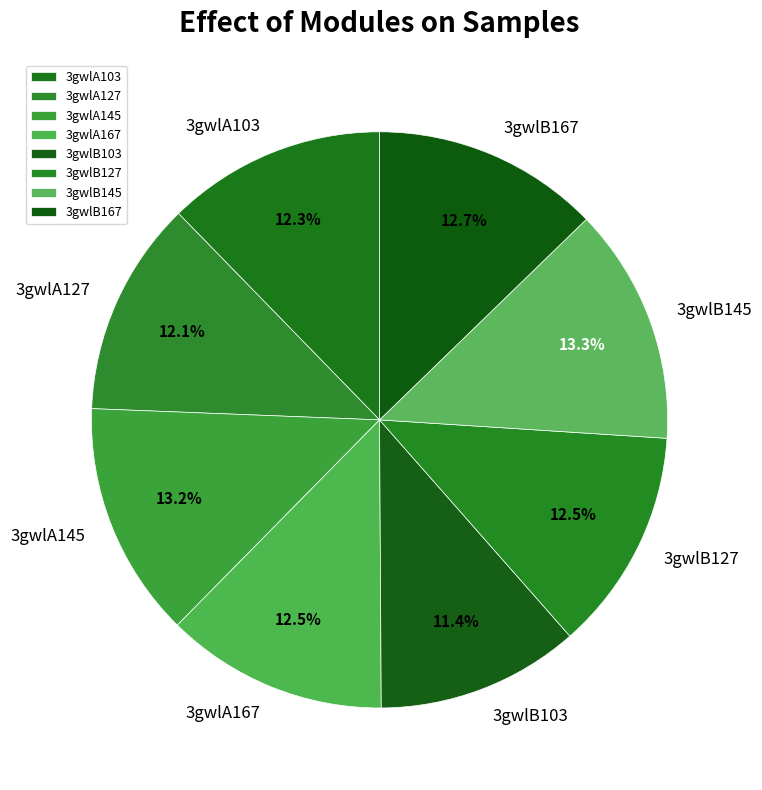

Which category has the smallest portion of the pie?

3gwlB103